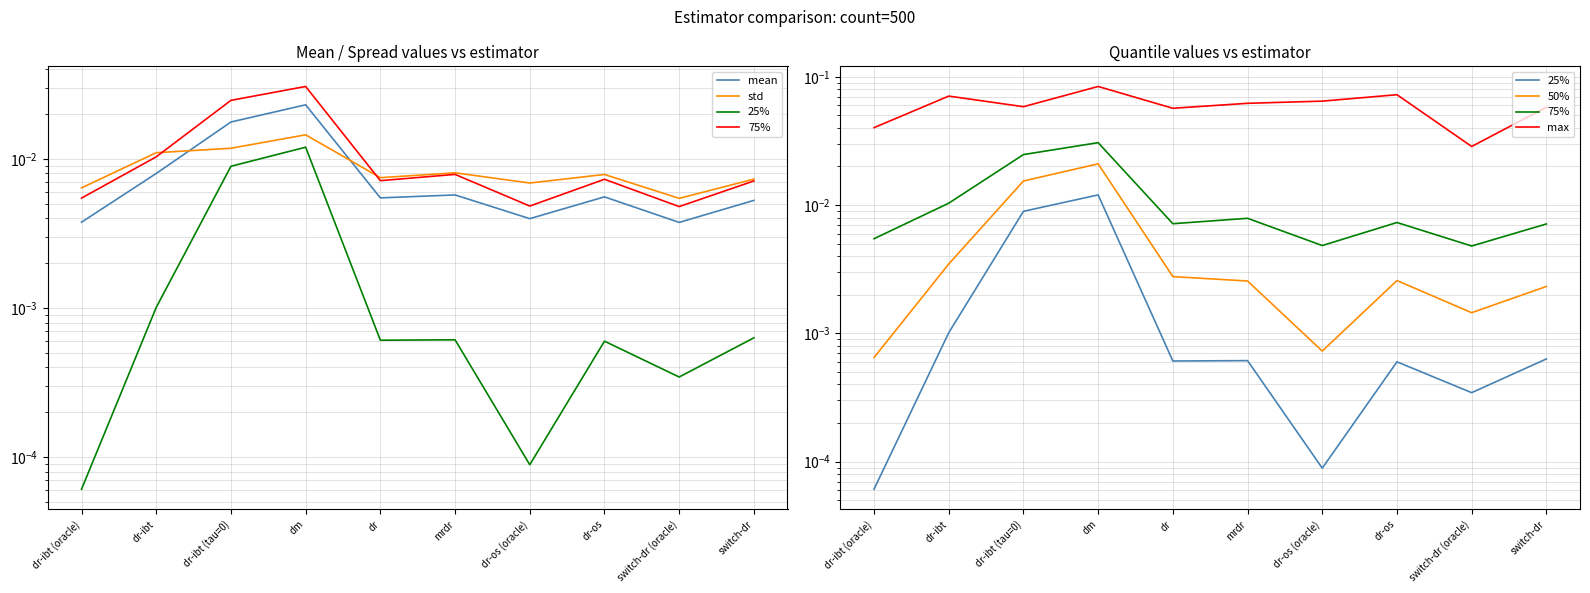

Does the chart have visible grid lines?

Yes